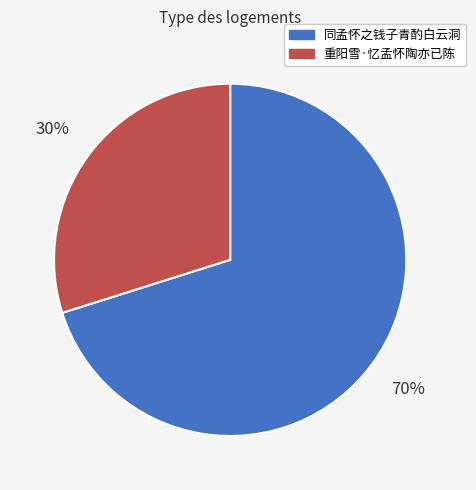

Count the number of slices in the pie.

2